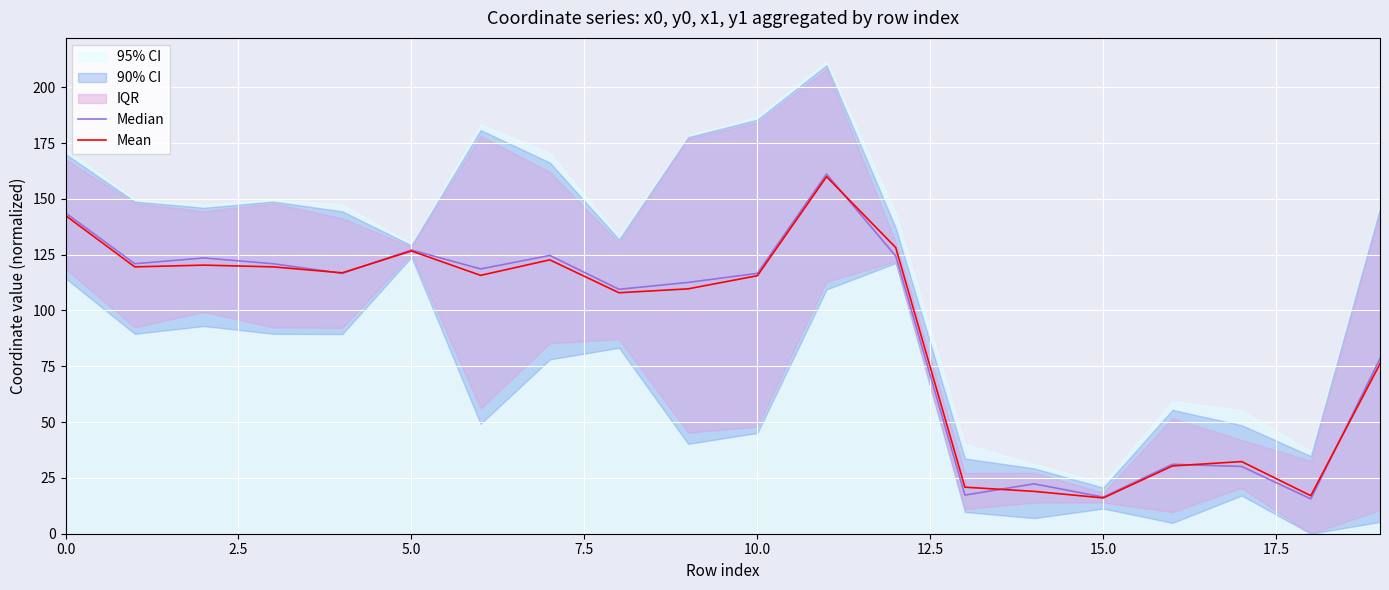

Reading right to left, what are all the values shown in this chart?

Median: 78.4	15.6	30.1	31.1	16.4	22.3	17.3	124.4	161.1	116.6	112.6	109.5	124.7	118.6	127.1	116.6	120.9	123.5	120.9	143.7
Mean: 76.1	17.0	32.3	30.4	16.0	19.0	20.8	128.2	159.9	115.6	109.7	107.9	122.7	115.7	126.7	116.9	119.5	120.3	119.5	142.5